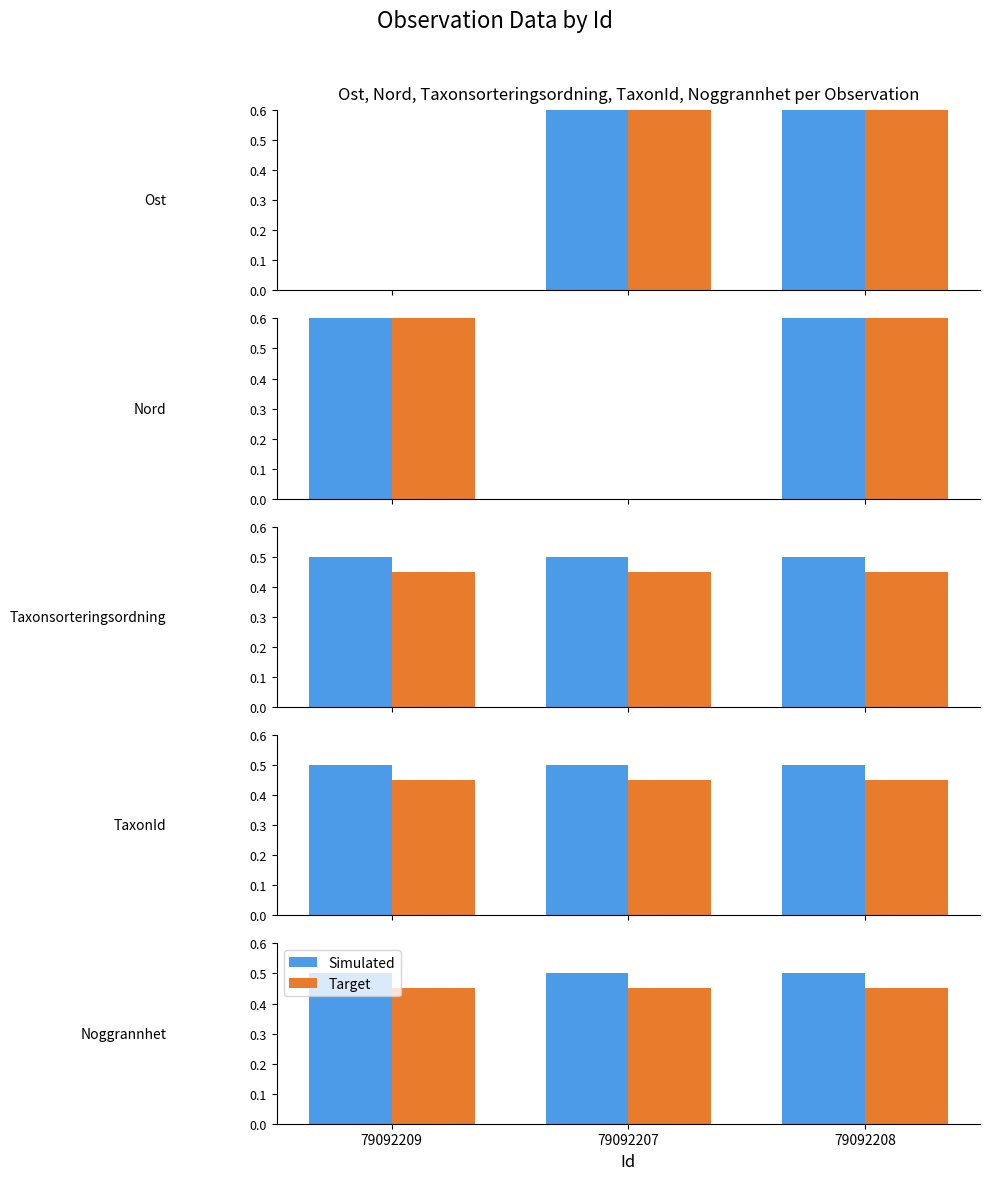

Does the chart contain any negative values?

No